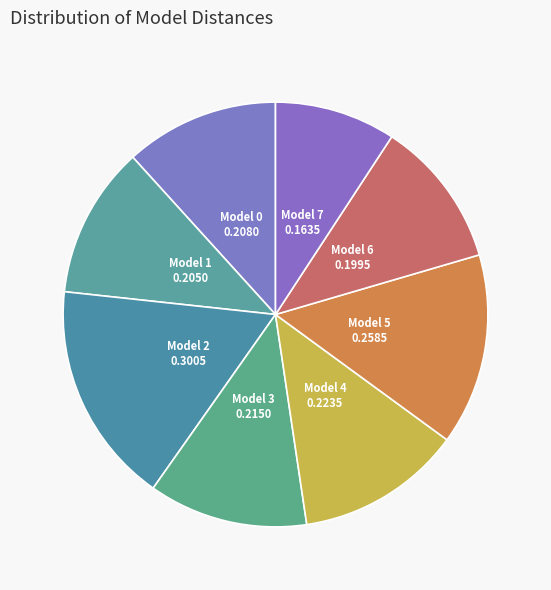

How many slices are in this pie chart?

8